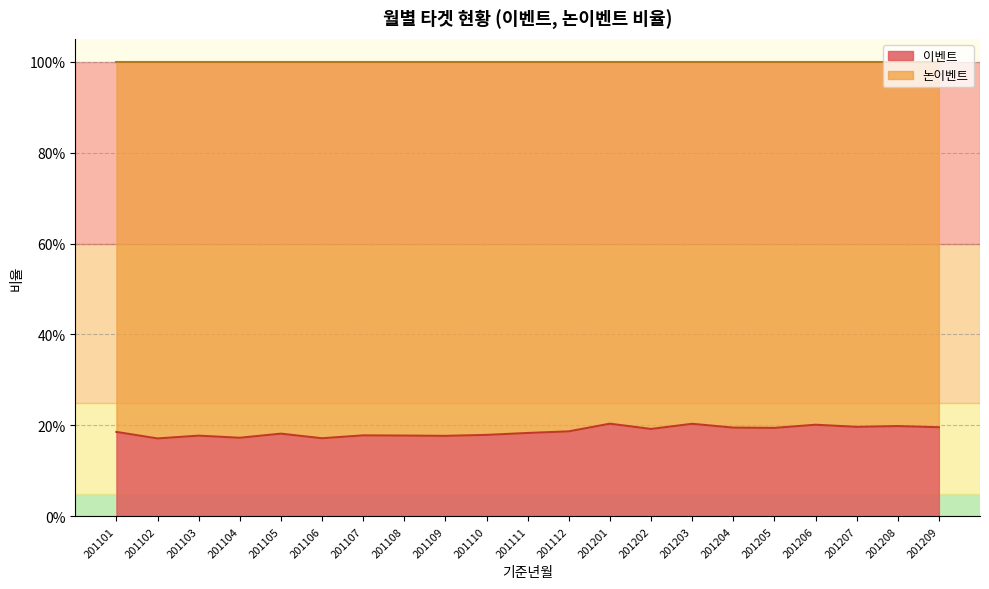

What is the value of the 12th point from the left?

0.2